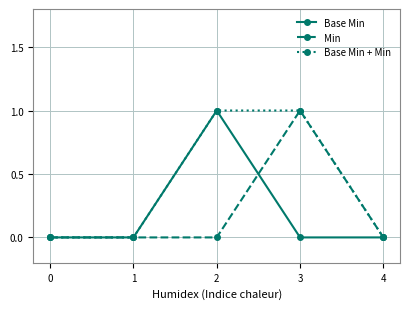

True or false: Base Min has a value of 0 at 4.

True